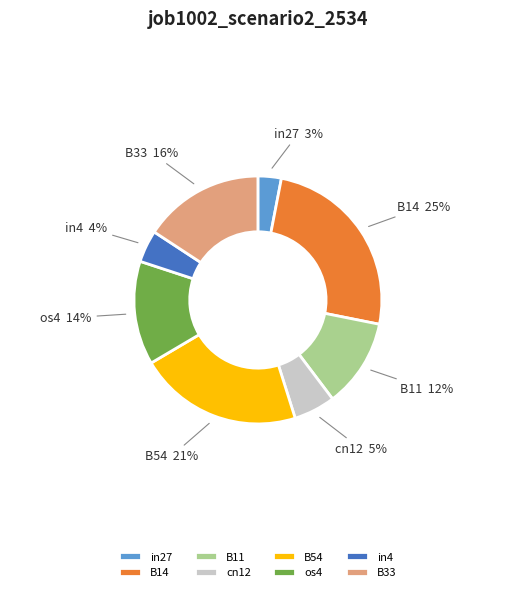

Rank the categories by value from lowest to highest.

in27, in4, cn12, B11, os4, B33, B54, B14